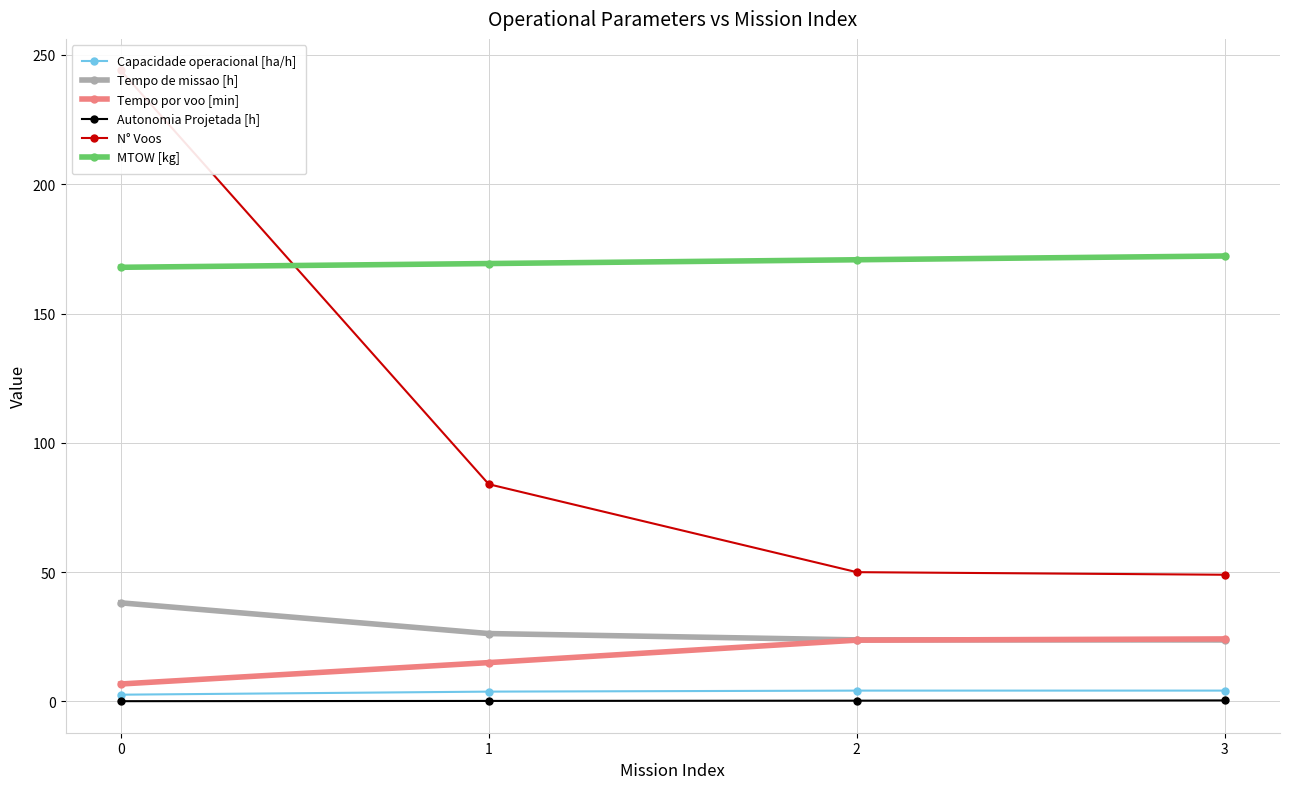

Between 2 and 0, which is larger?

2